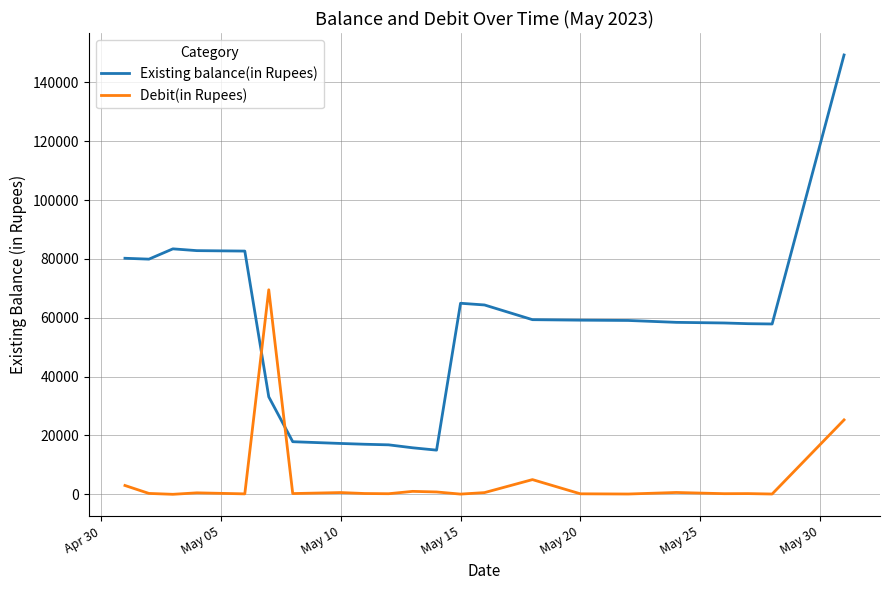

Which series has the largest total across all categories?

Existing balance(in Rupees)